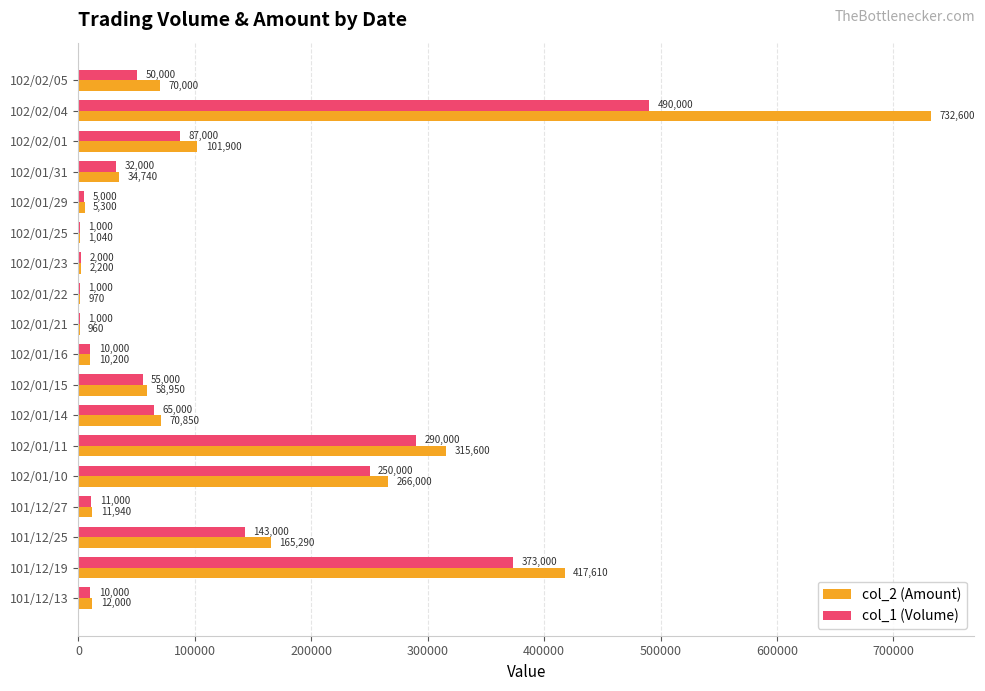

At which label is col_2 (Amount) closest to 366780?

101/12/19